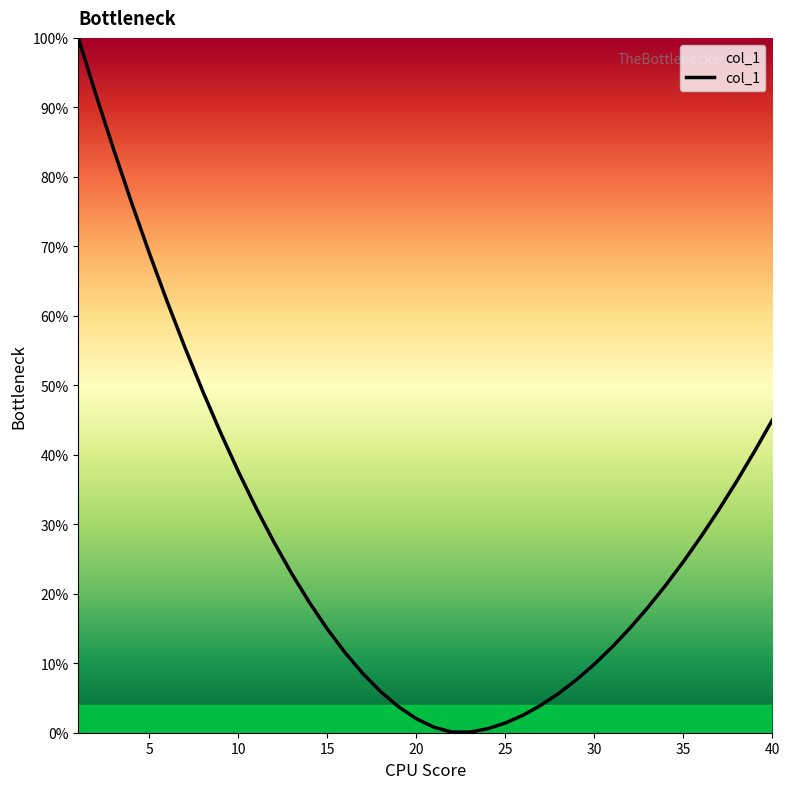

Count the number of values greater than 21.

20